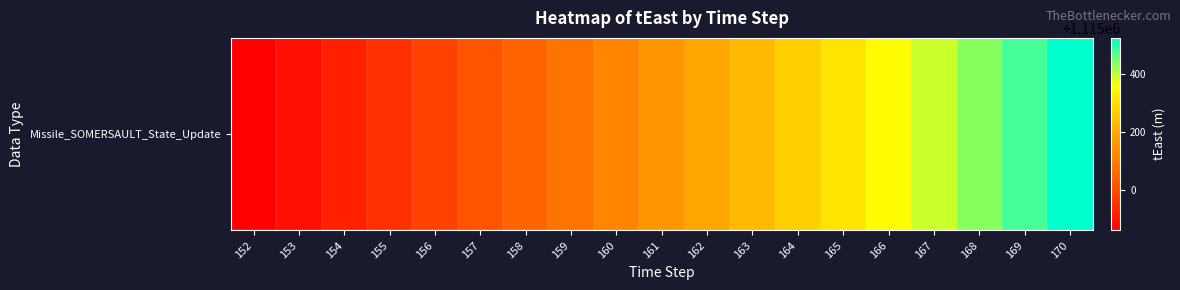

Rank the categories by value from lowest to highest.

152, 153, 154, 155, 156, 157, 158, 159, 160, 161, 162, 163, 164, 165, 166, 167, 168, 169, 170